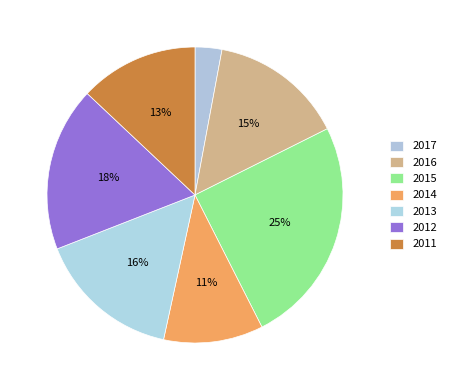

To the nearest percent, what portion does 2011 represent?

13%